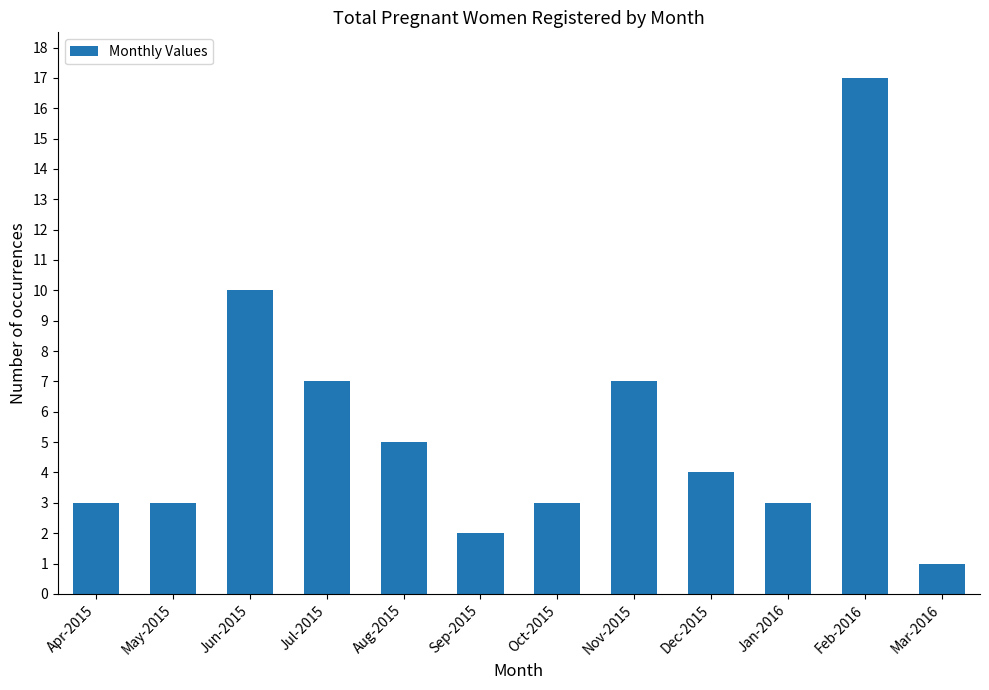

How many values are below 4?

6